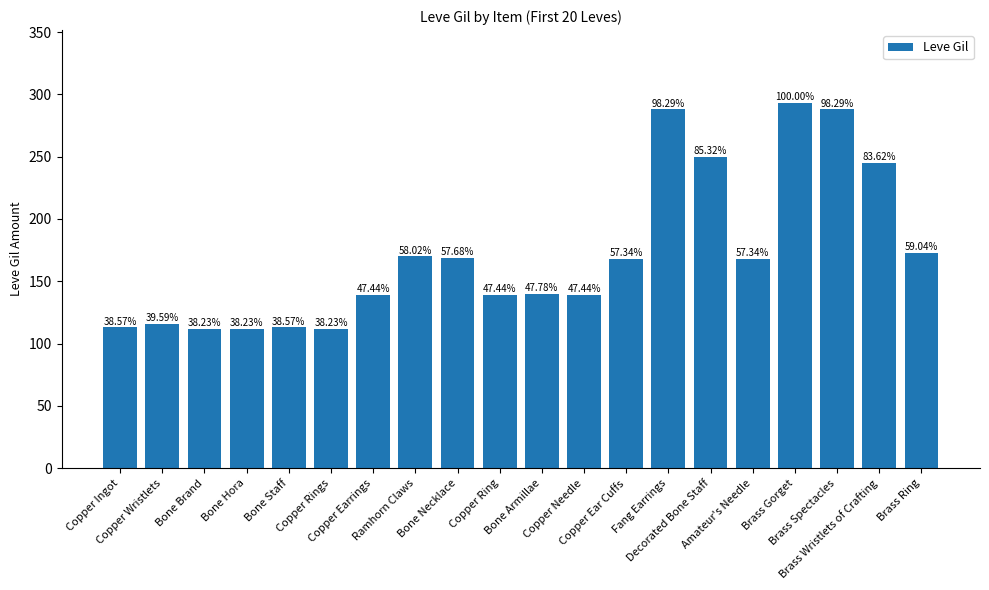

True or false: the data shows 40 at Bone Staff.

False